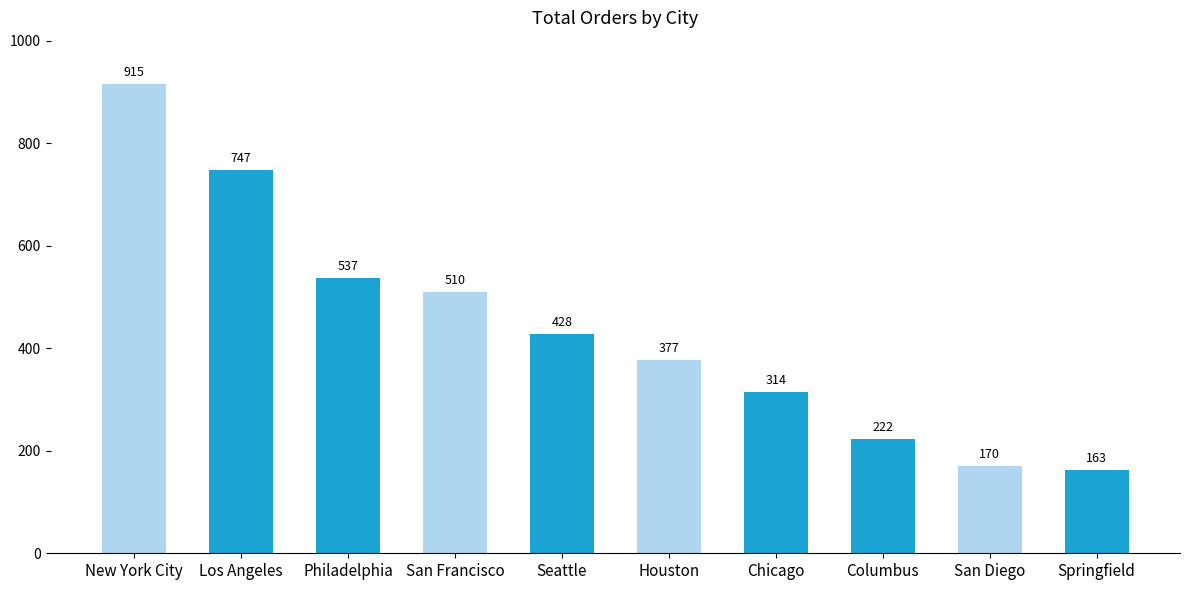

What is the value of the 3rd bar from the left?

537